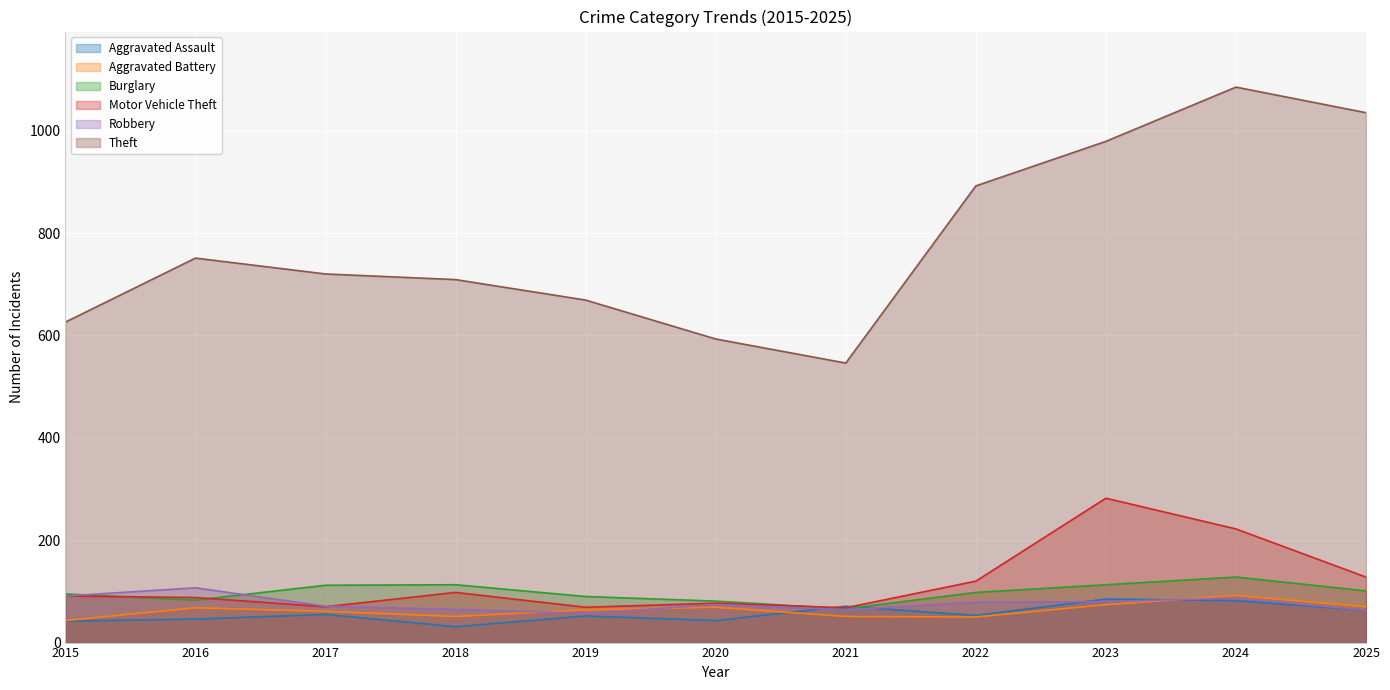

Is the value of Aggravated Assault at 2022 greater than the value of Robbery at 2020?

No